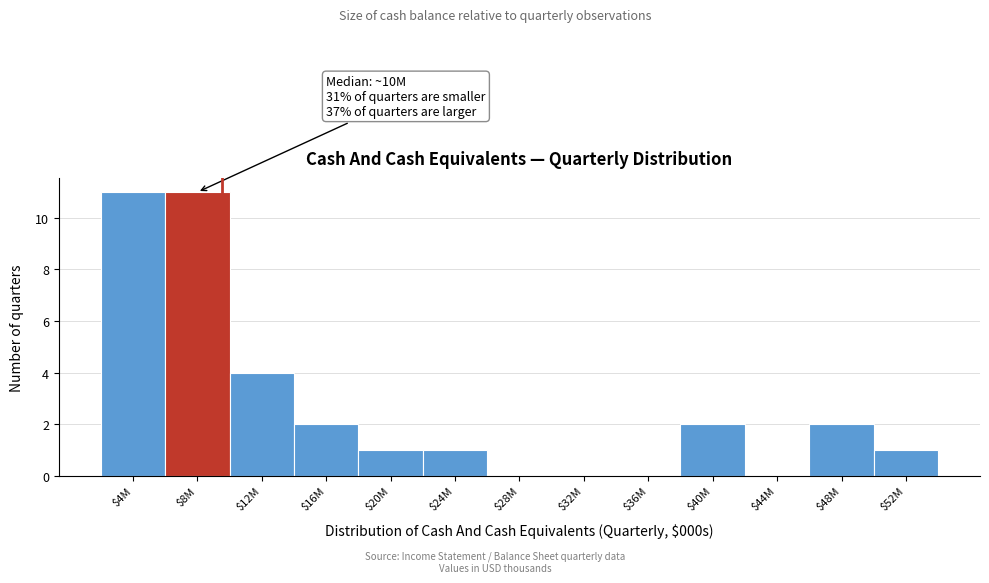

What is the maximum value shown in the chart?

11